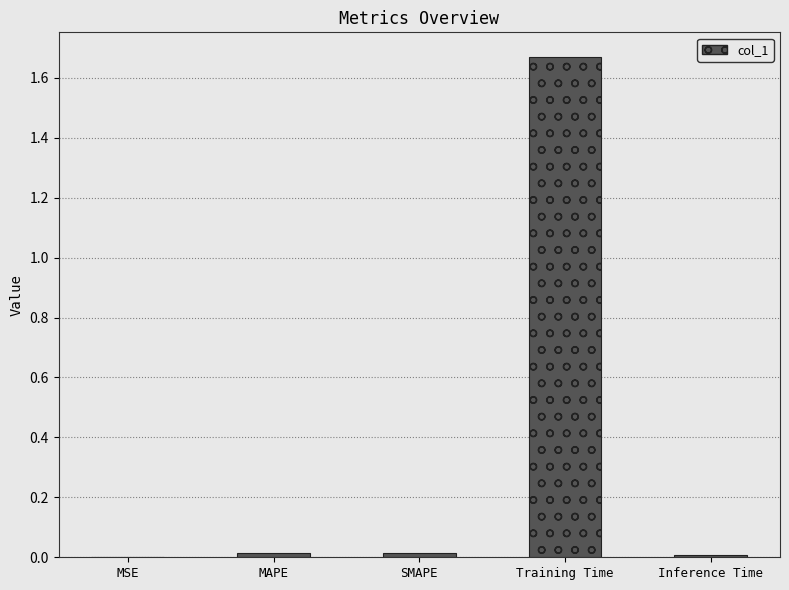

Count the number of categories in the chart.

5